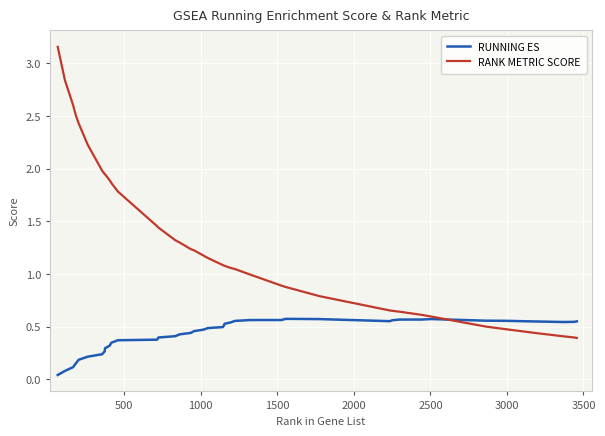

Which series ends up on top after the final intersection of RUNNING ES and RANK METRIC SCORE?

RUNNING ES